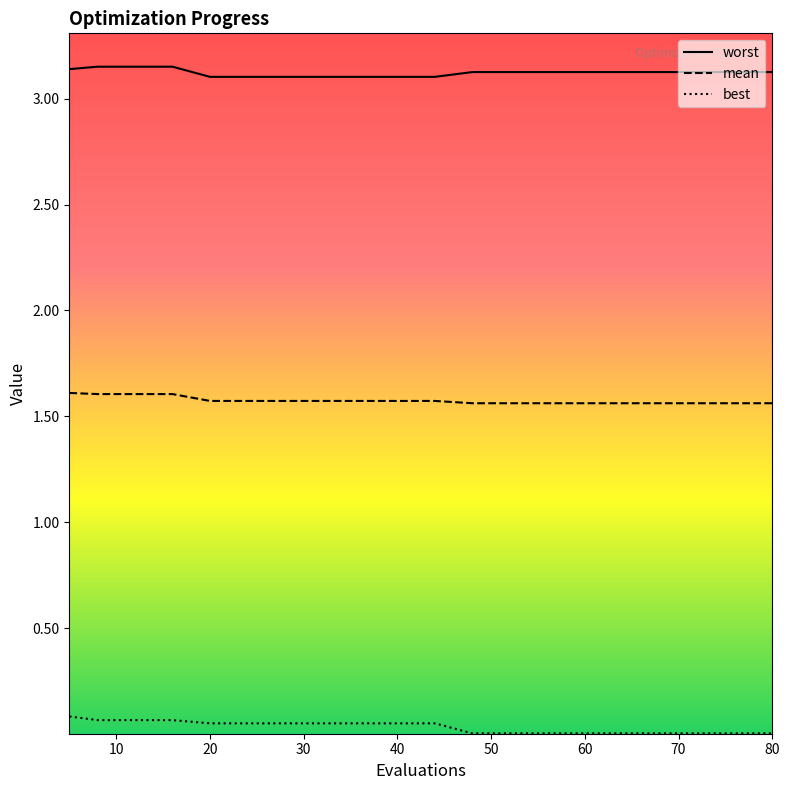

Is it true that mean equals 1.6 at 20?

True